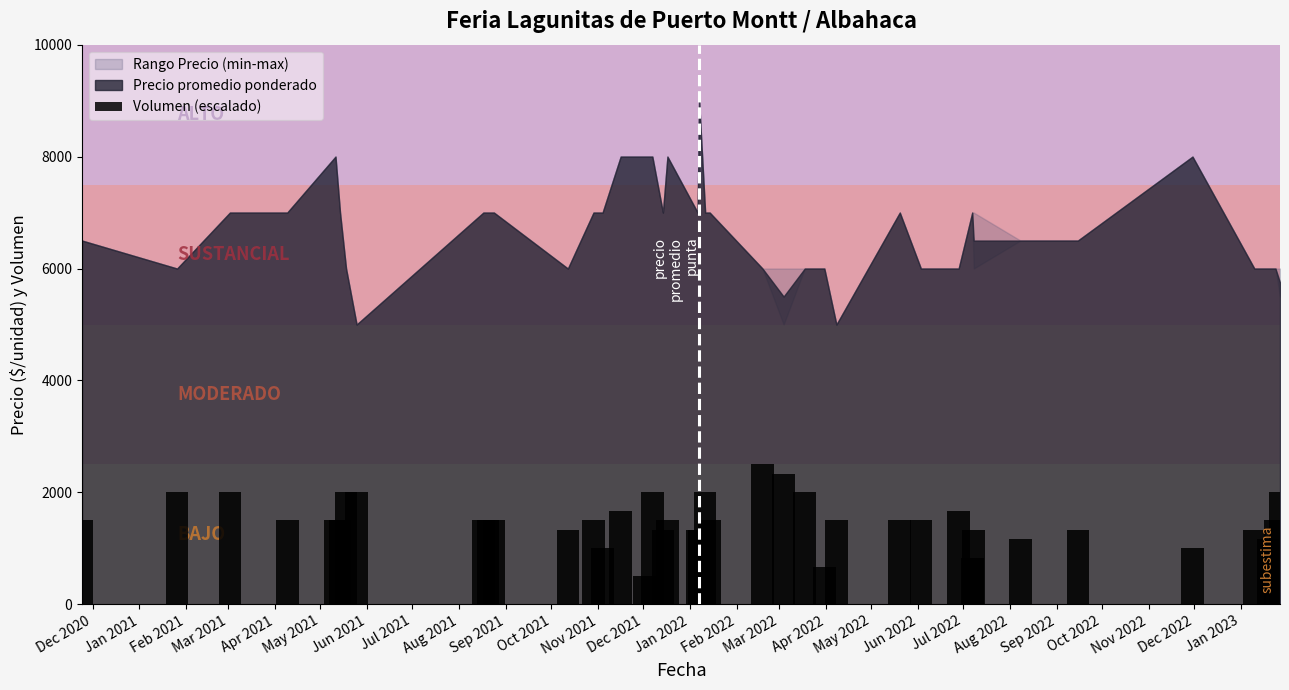

What is the value of the 16th bar from the left?

500.0